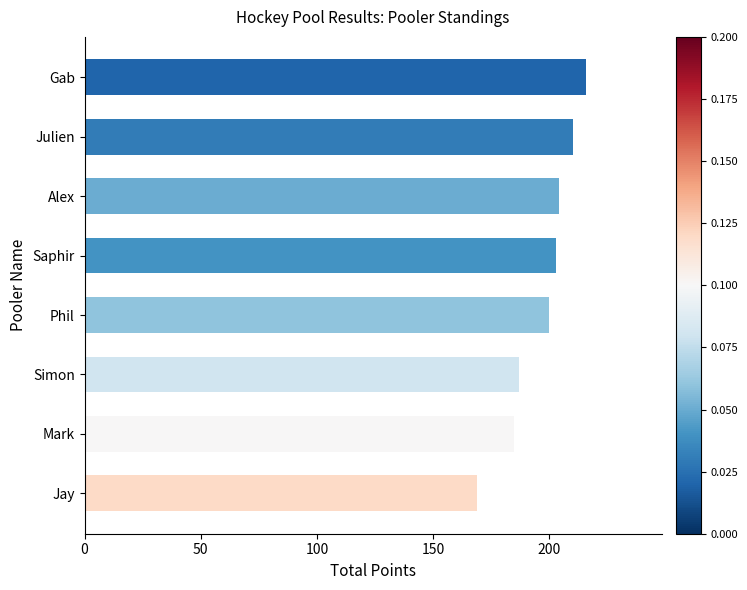

What is the maximum value shown in the chart?

216